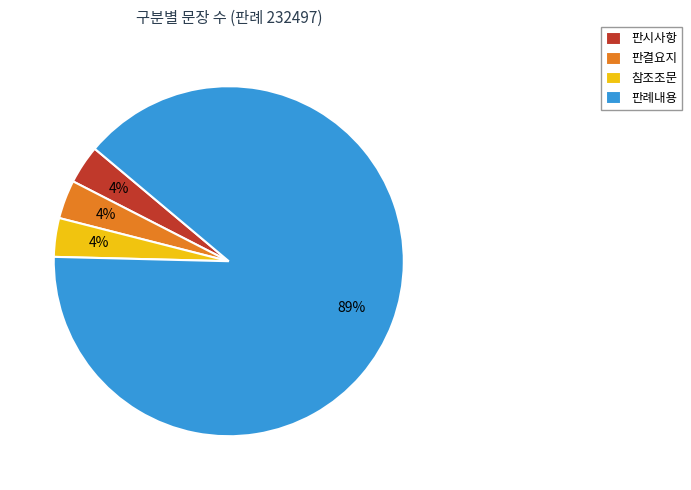

Which category accounts for the majority?

판례내용